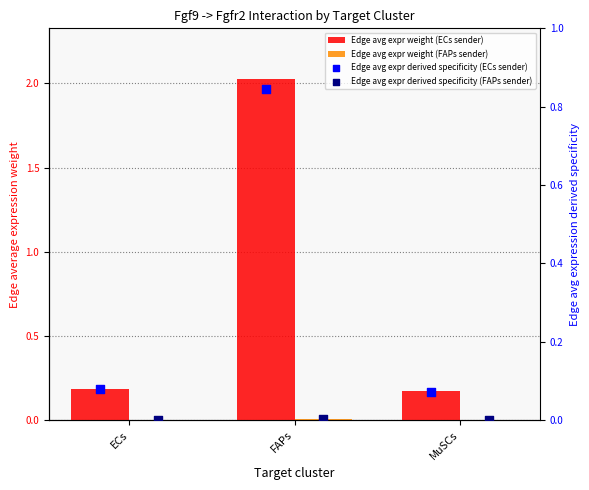

What is the total value across all series at ECs?

0.3